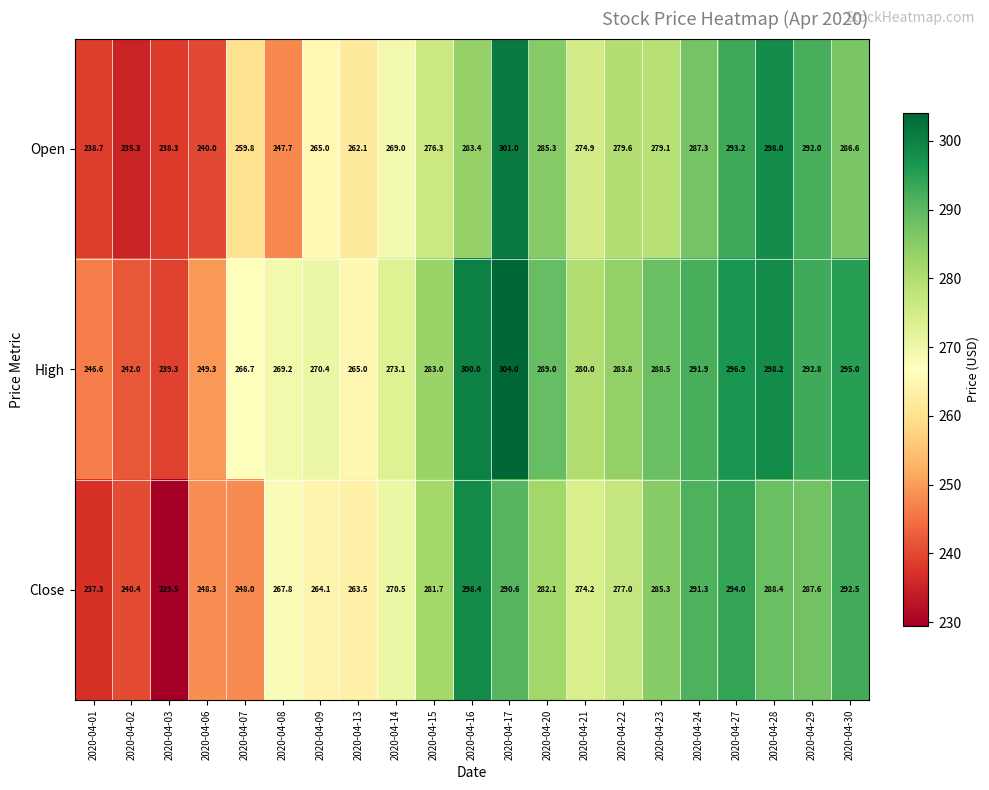

What is the average value of the Open series?

271.1